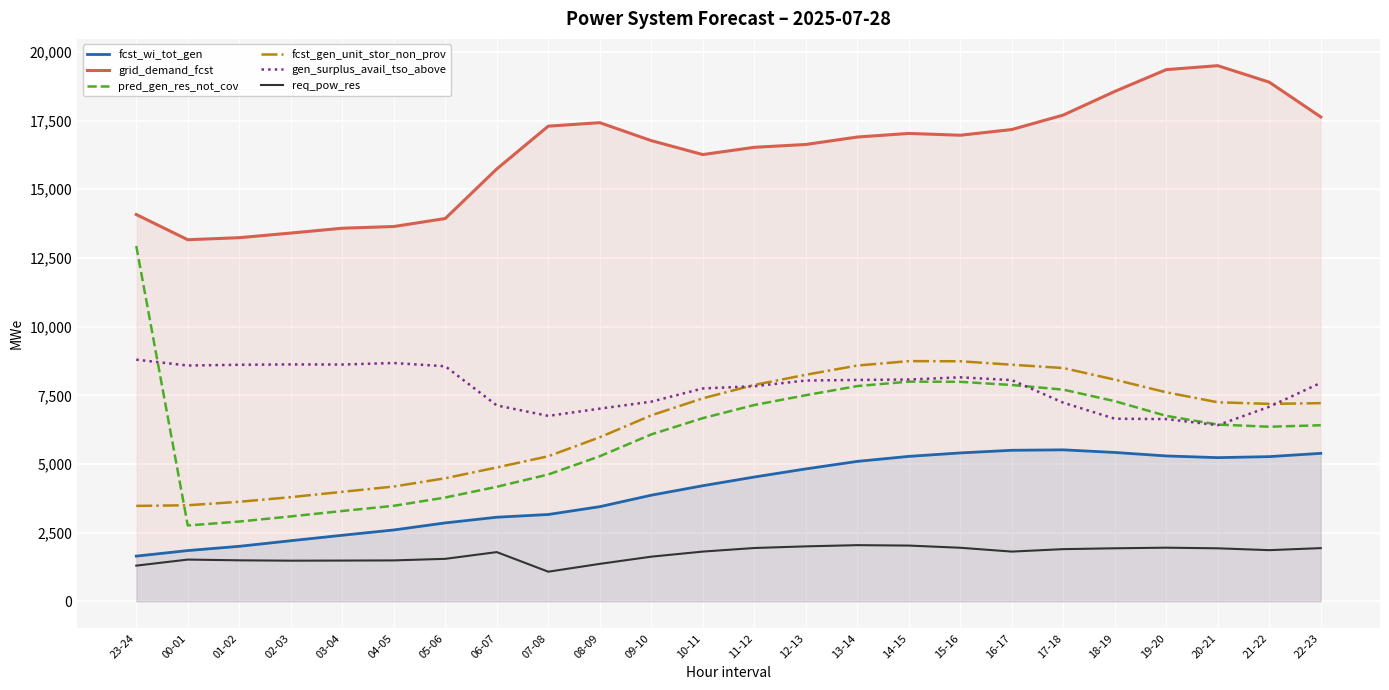

What is the total value across all series at 04-05?

34072